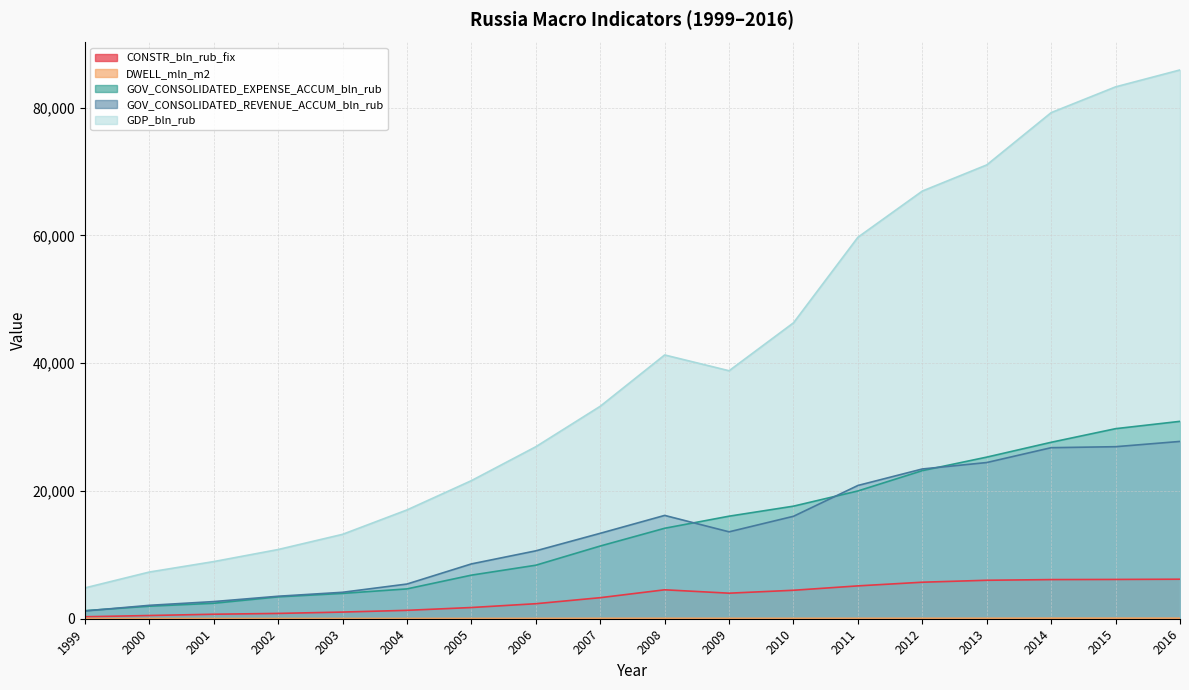

What is the spread (max minus min) of values at 2003?

13171.6